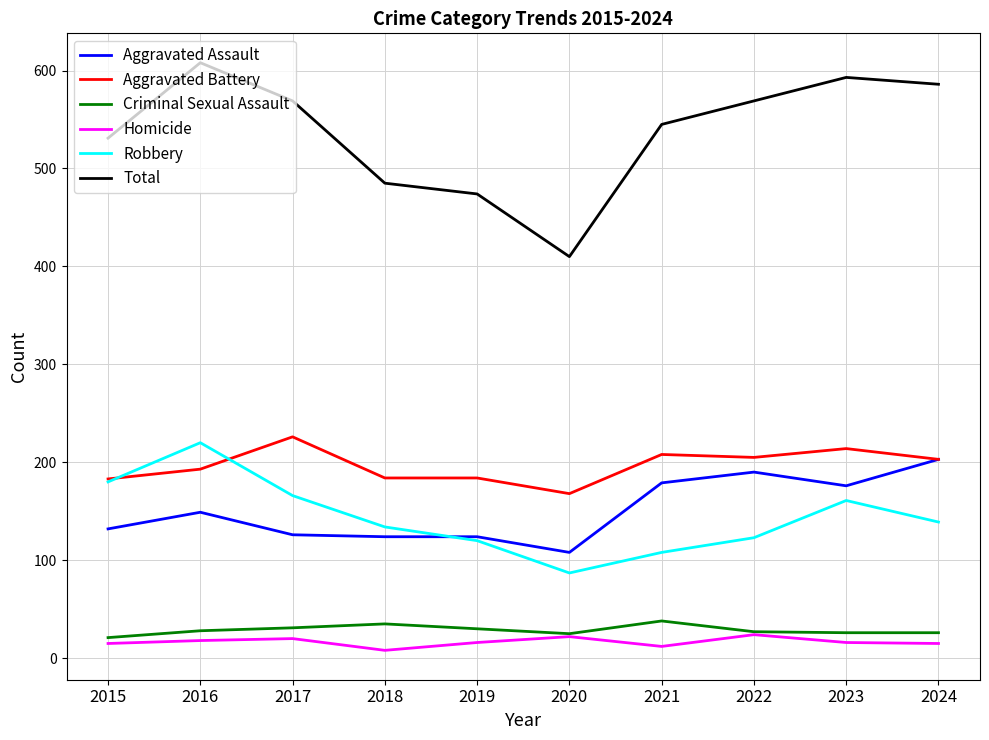

Which series changed the most between 2015 and 2019?

Robbery